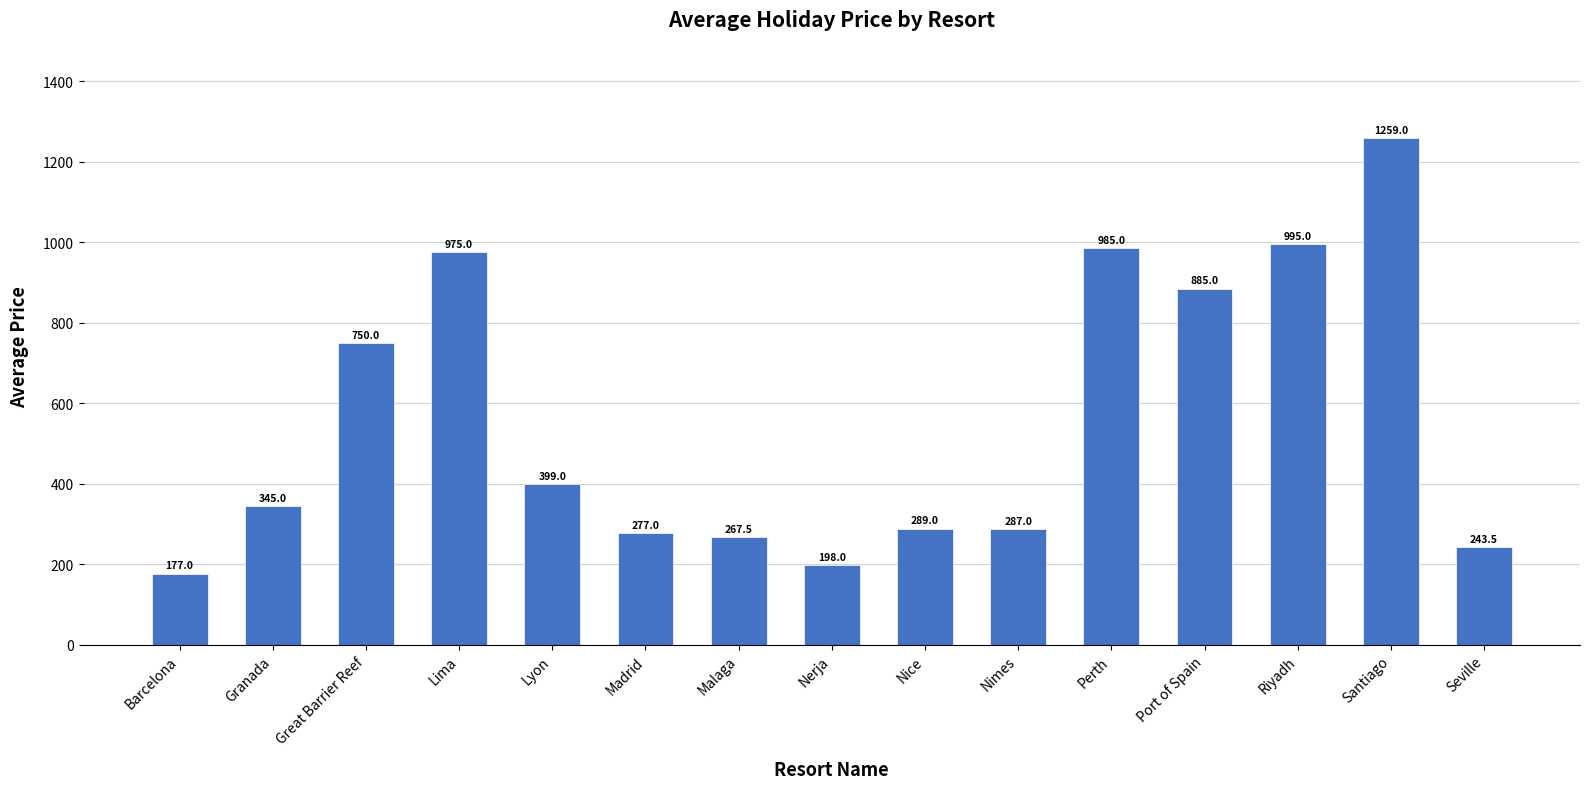

List the labels in order of value, largest first.

Santiago, Riyadh, Perth, Lima, Port of Spain, Great Barrier Reef, Lyon, Granada, Nice, Nimes, Madrid, Malaga, Seville, Nerja, Barcelona